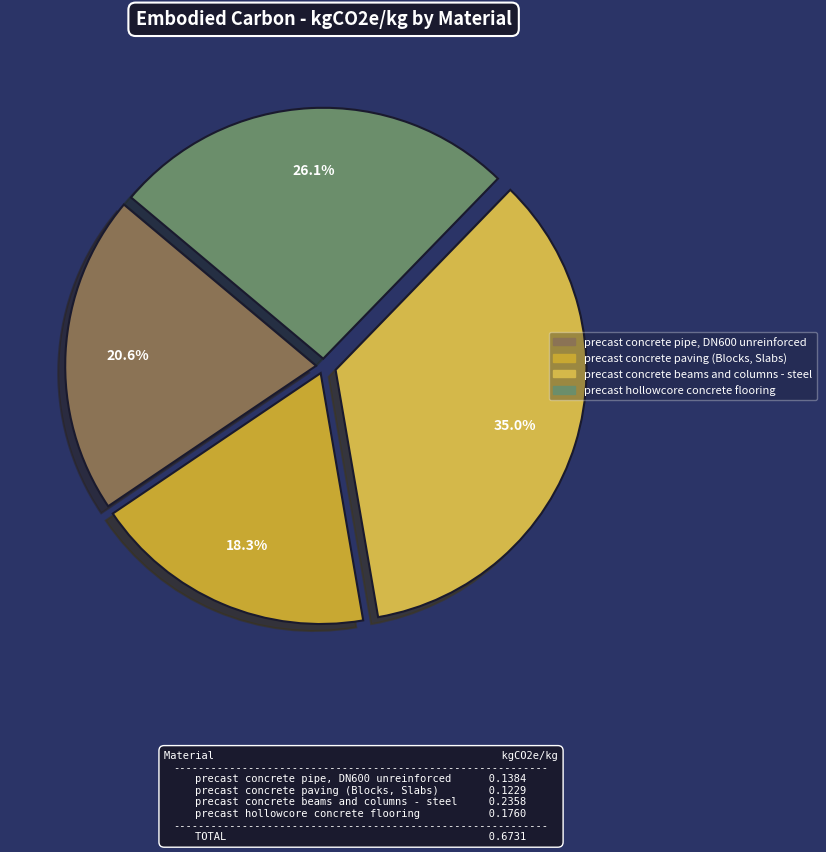

To the nearest percent, what is the combined percentage of precast concrete pipe, DN600 unreinforced and precast concrete paving (Blocks, Slabs)?

39%